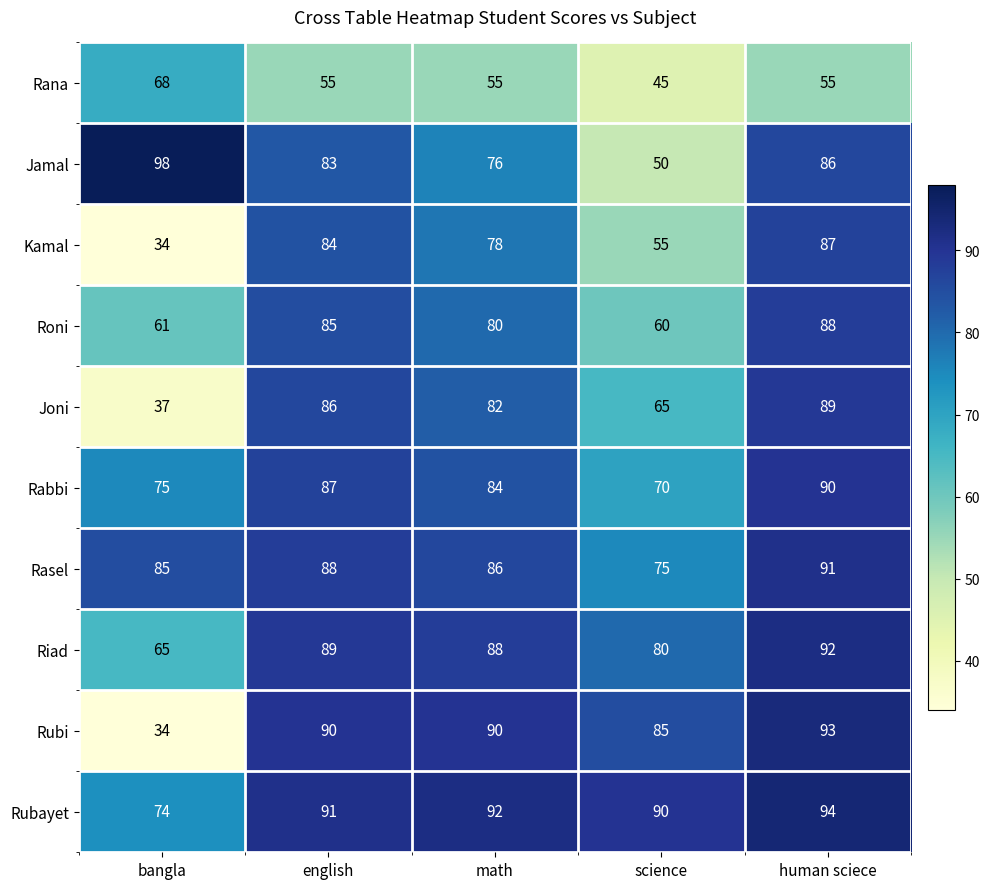

Is it true that Rubayet equals 144 at math?

False